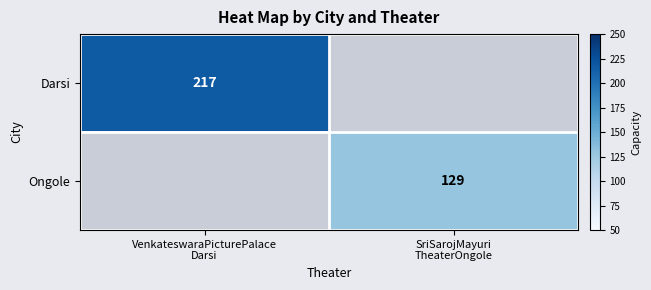

Rank the series by their average value, from lowest to highest.

Darsi, Ongole